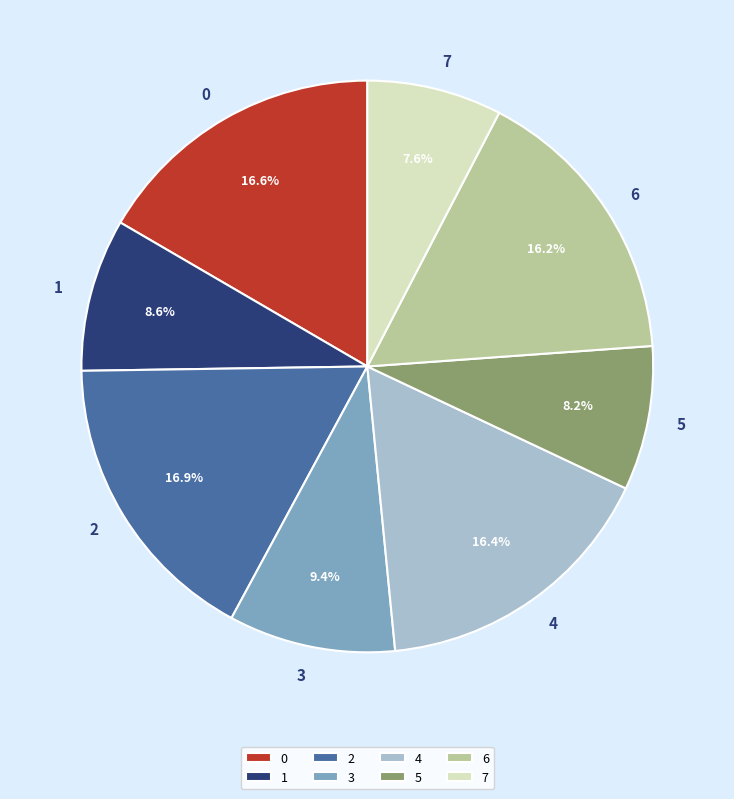

Does 2 represent more than half of the total?

No